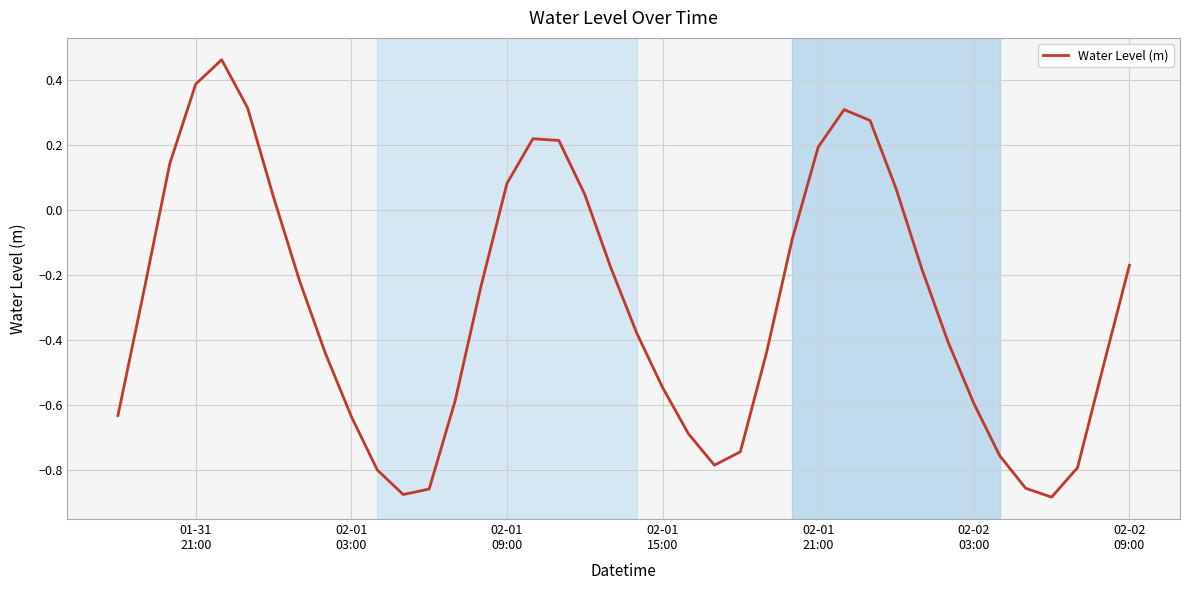

Reading left to right, transcribe all the data shown in this chart.

-0.6	-0.3	0.1	0.4	0.5	0.3	0.0	-0.2	-0.4	-0.6	-0.8	-0.9	-0.9	-0.6	-0.2	0.1	0.2	0.2	0.0	-0.2	-0.4	-0.5	-0.7	-0.8	-0.7	-0.4	-0.1	0.2	0.3	0.3	0.1	-0.2	-0.4	-0.6	-0.8	-0.9	-0.9	-0.8	-0.5	-0.2